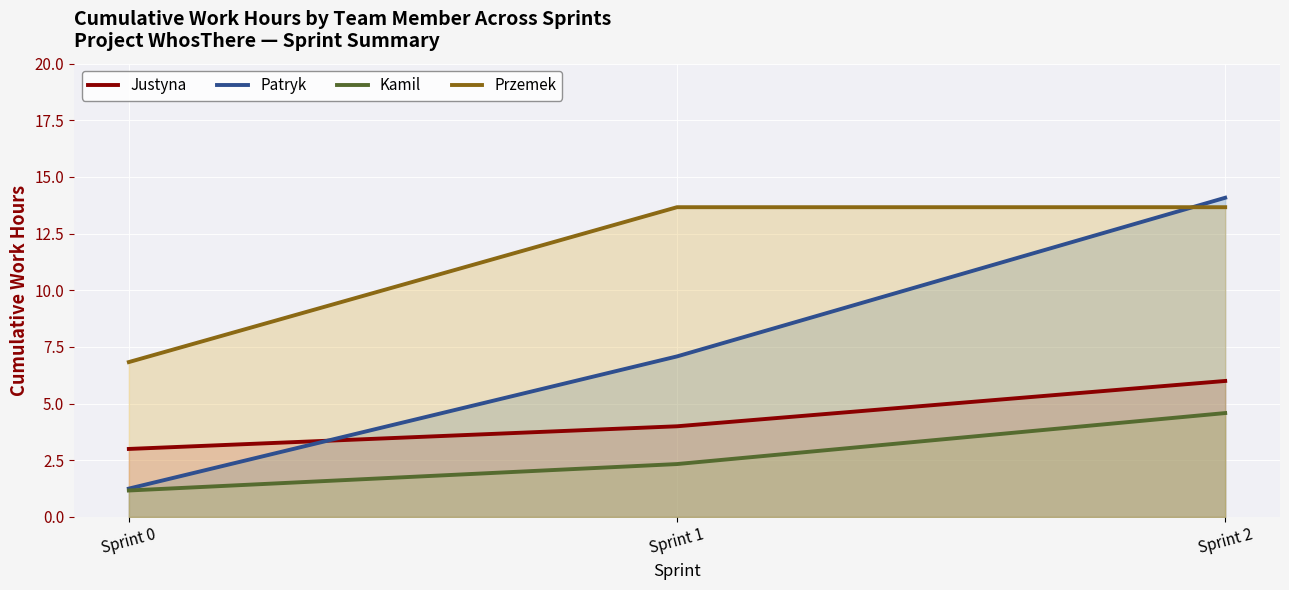

What is the sum of the Kamil values at Sprint 0 and Sprint 2?

5.8